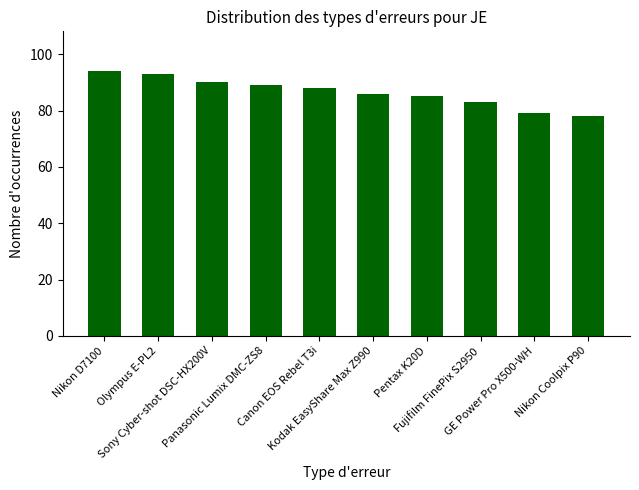

The chart shows a value of 47 at Panasonic Lumix DMC-ZS8. True or false?

False